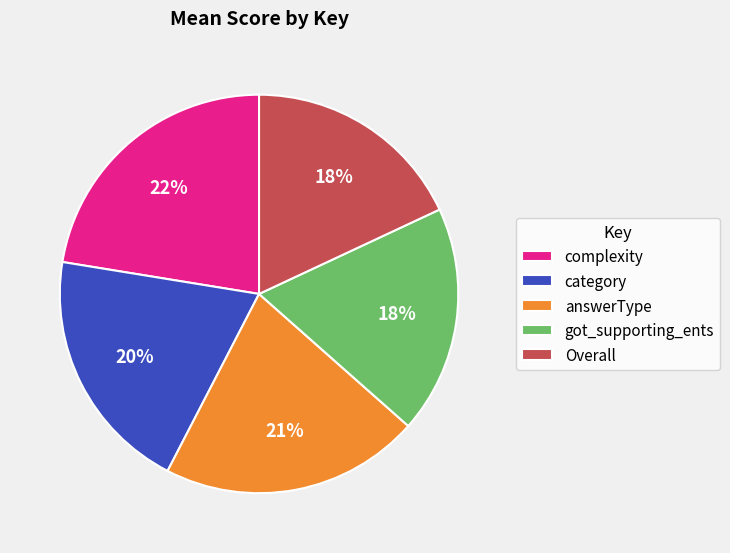

Does any single category account for the majority?

No